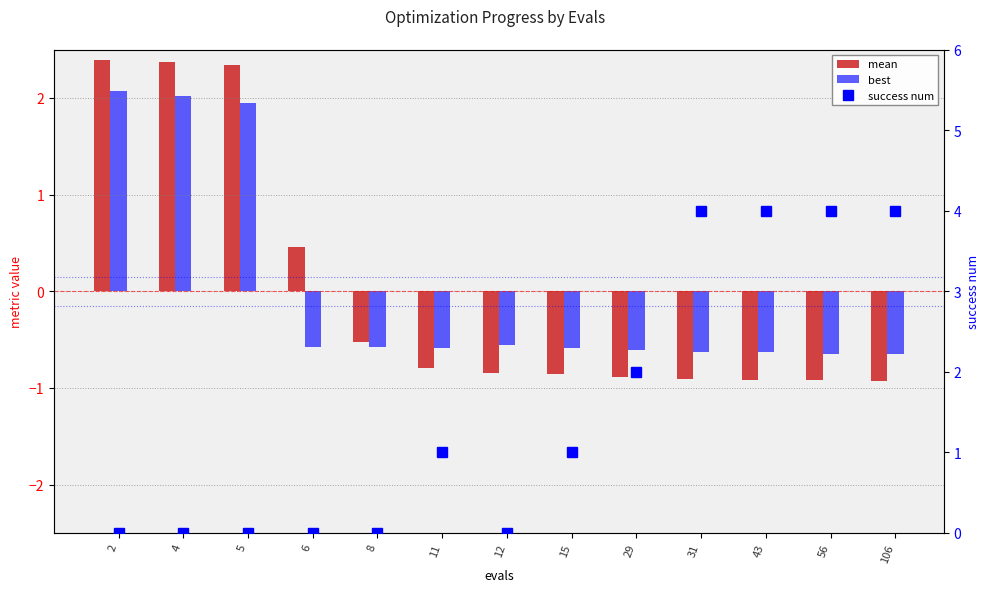

Are the bars horizontal?

No